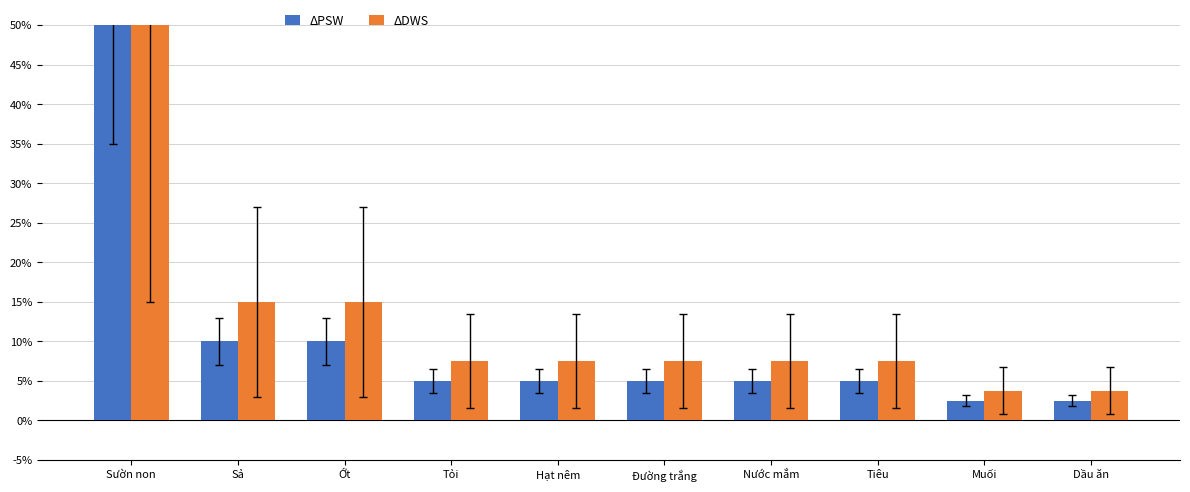

Is the value of ΔDWS at Muối greater than the value of ΔPSW at Tiêu?

No